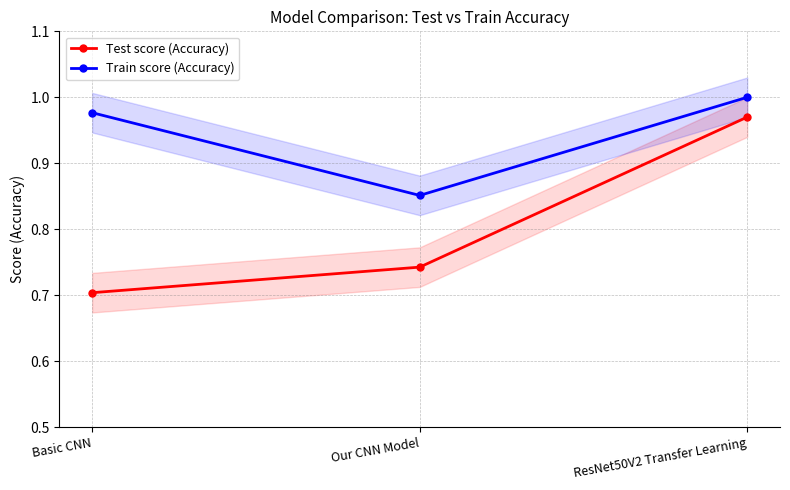

What is the value of the Train score (Accuracy) point at the 2nd from the left?

0.9